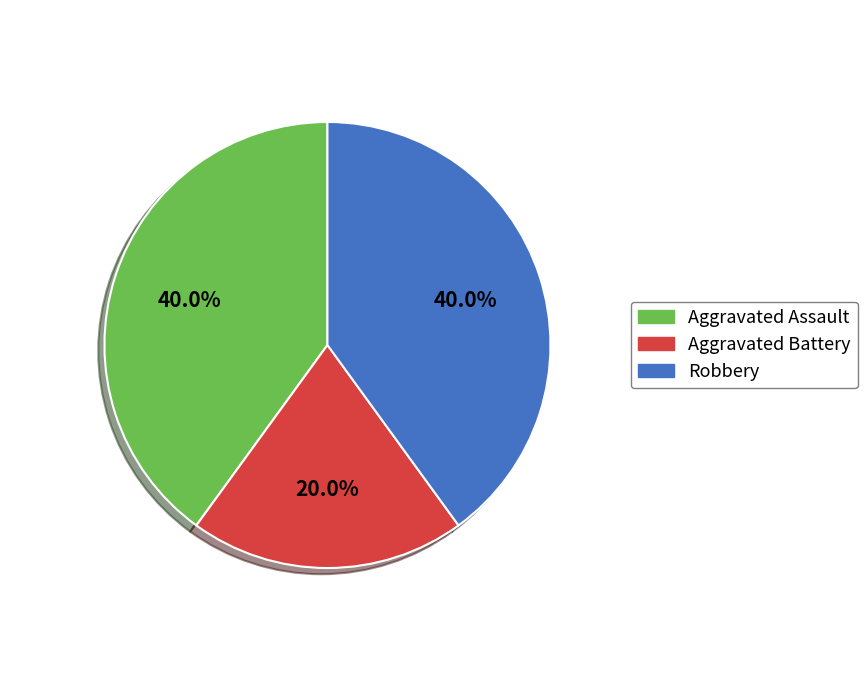

What percentage is the Aggravated Battery slice, to the nearest percent?

20%